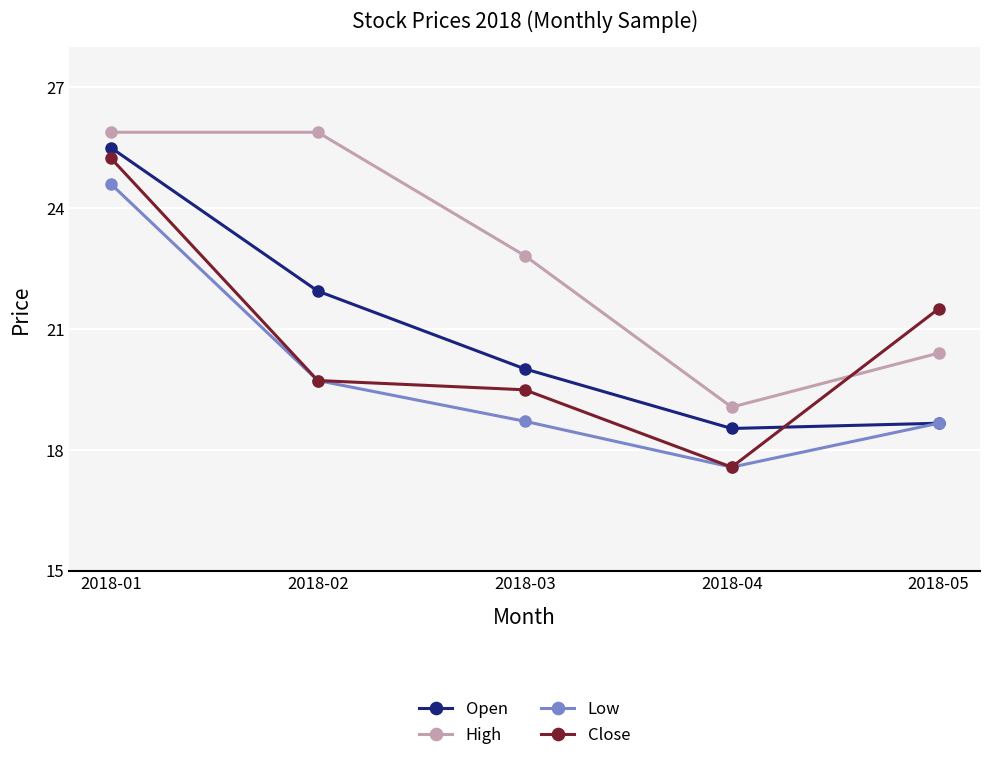

How many lines are shown in the chart?

4